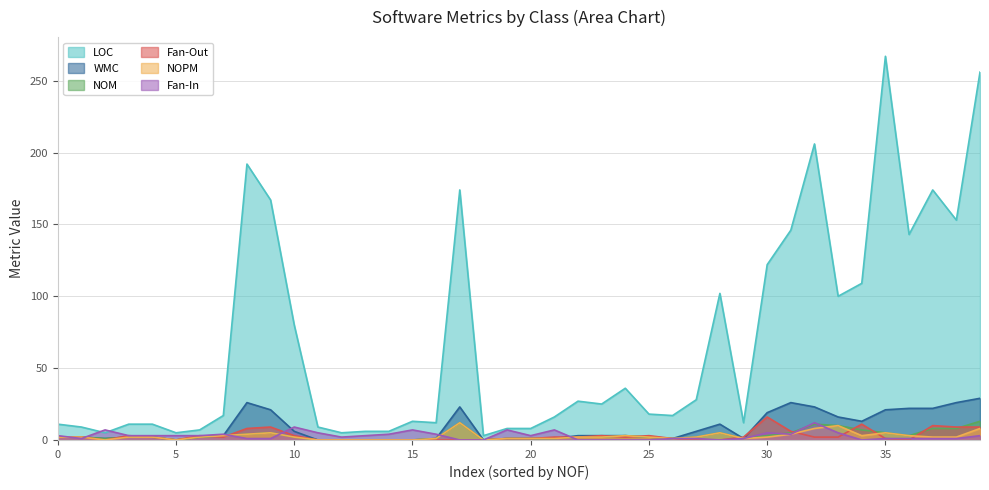

What is the maximum value for NOM?

13